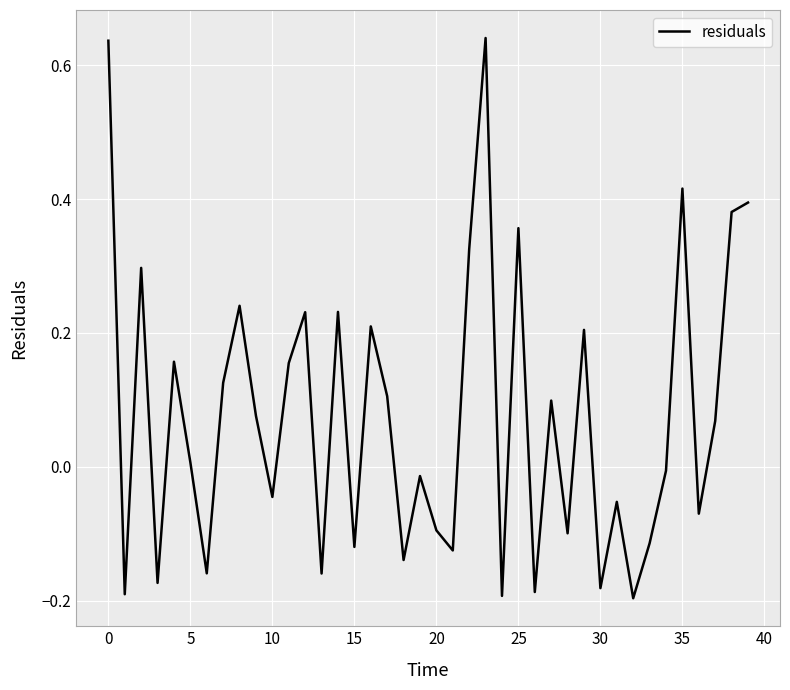

What is the difference between the maximum and minimum values?

0.8